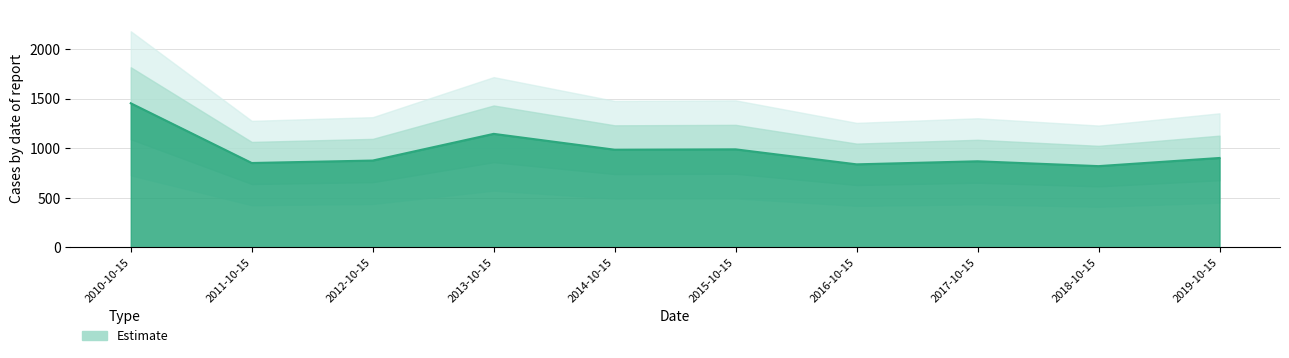

What is the minimum value shown in the chart?

818.3